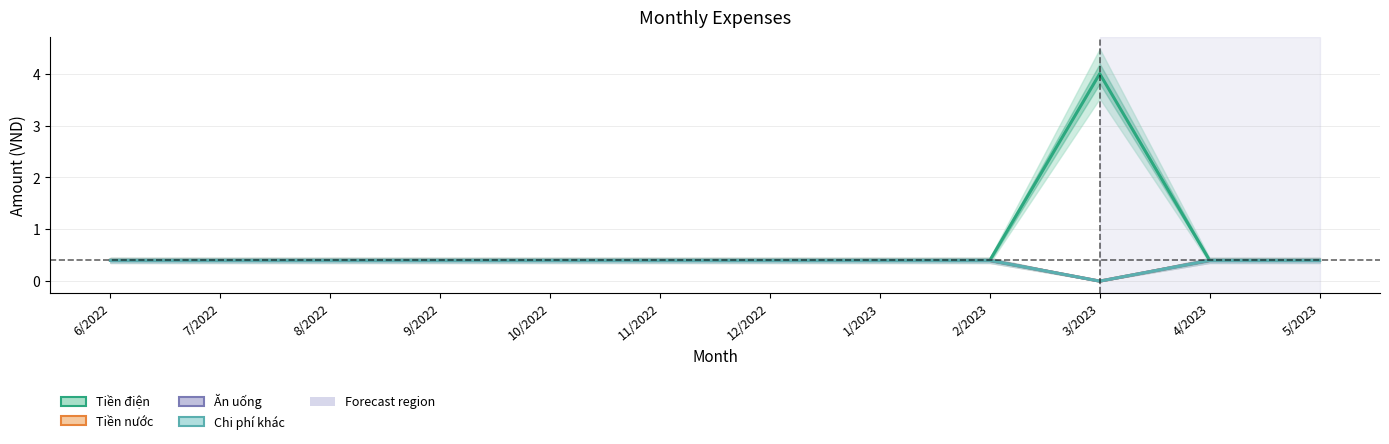

The Tiền điện series shows 0.7 at 10/2022. True or false?

False